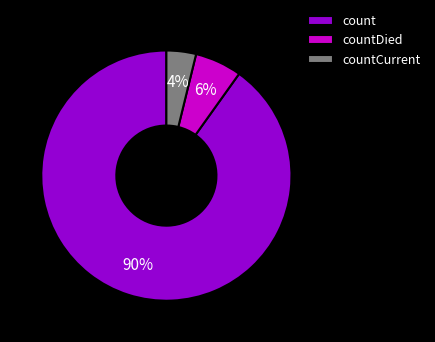

Rank the categories by value from highest to lowest.

count, countDied, countCurrent